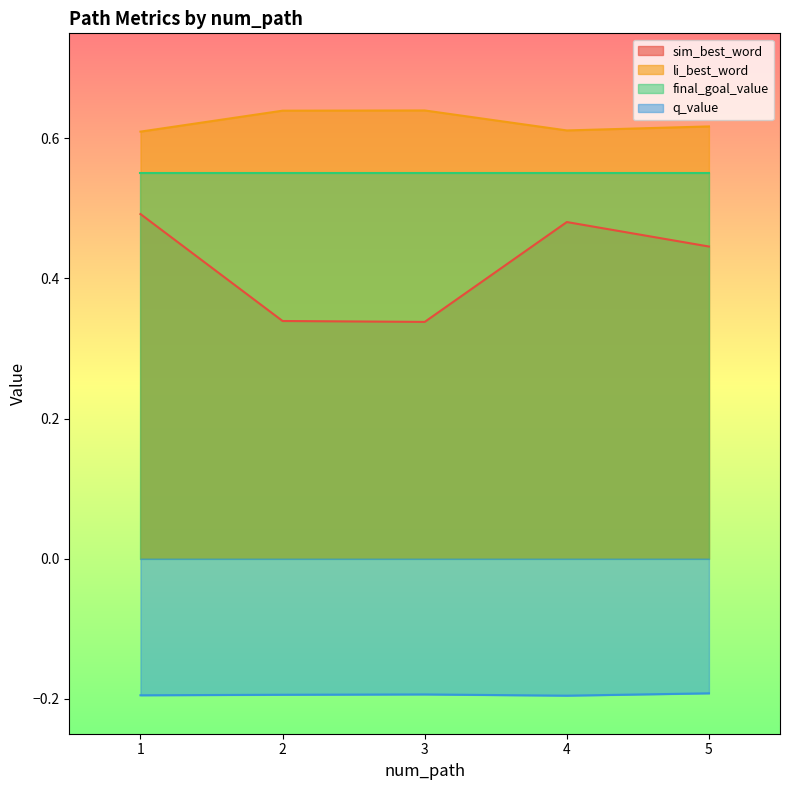

Between 3 and 5, which series saw the biggest shift?

sim_best_word